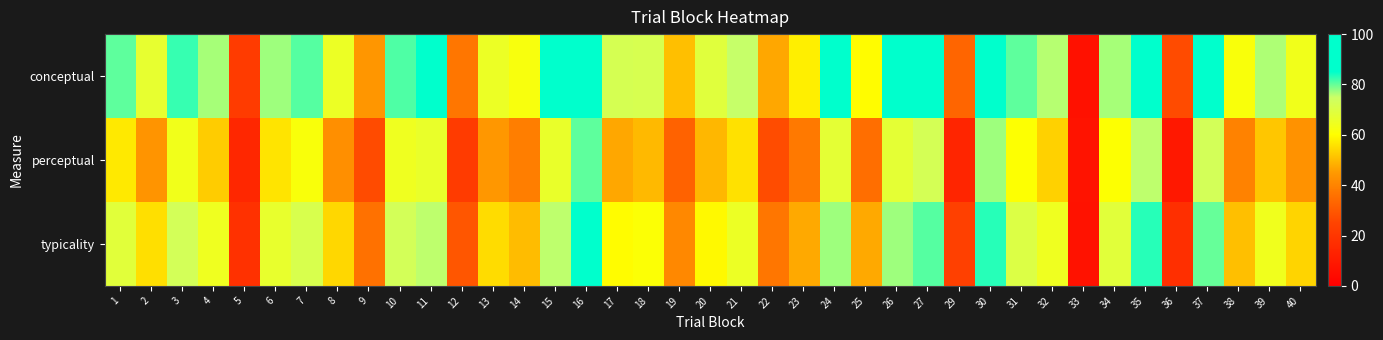

Which series has the largest total across all categories?

conceptual